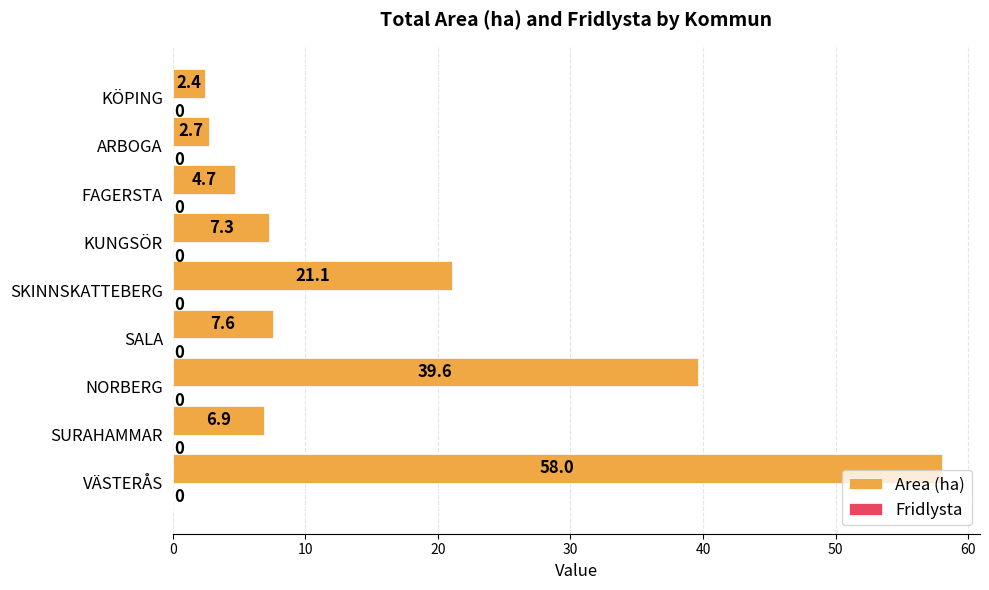

What value does the data have at KÖPING?

2.4